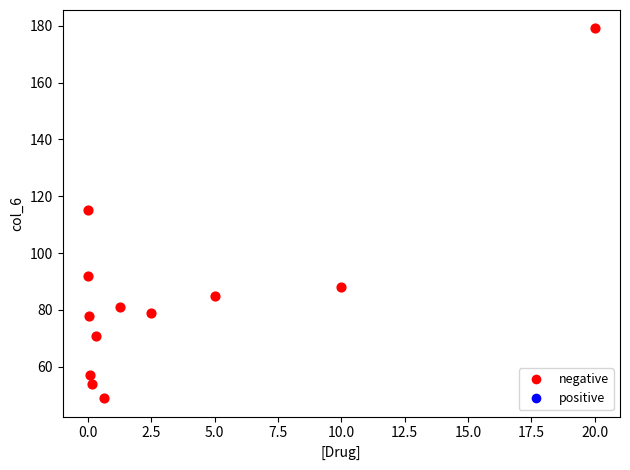

What is the range of Y values (max minus min)?

130